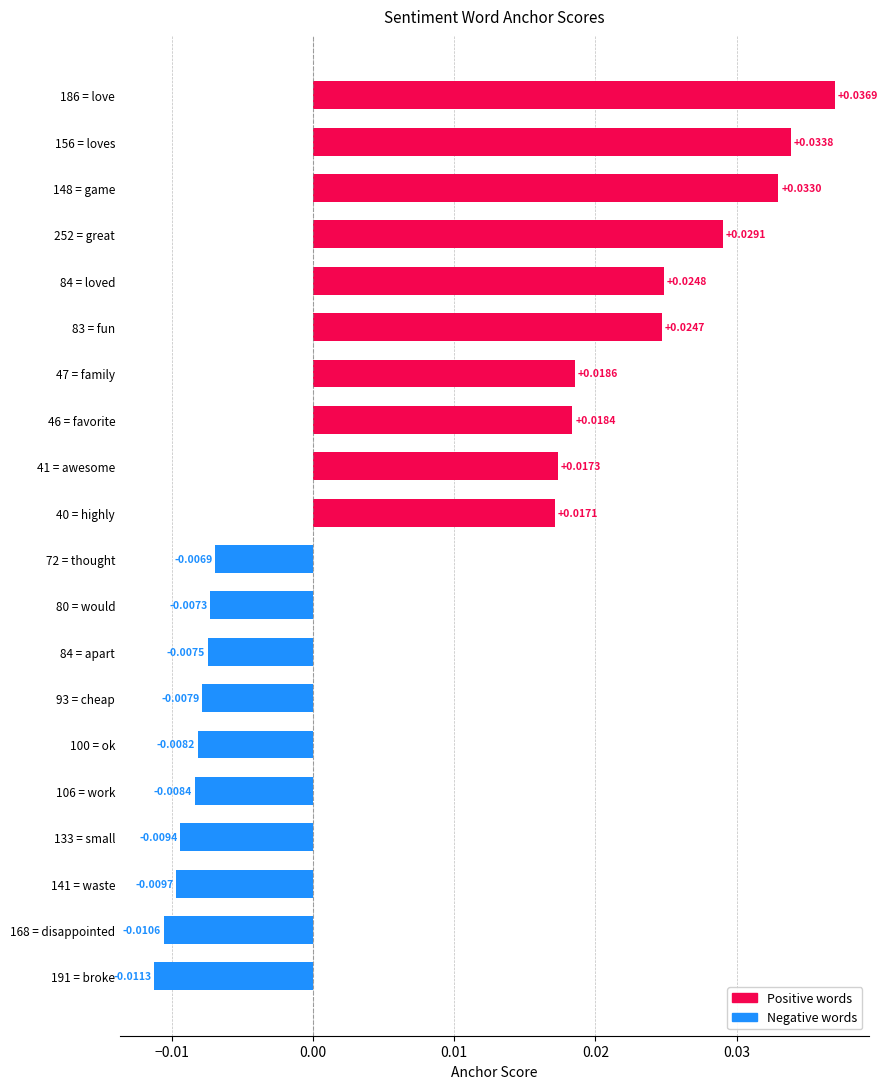

Which has a higher value, 72 = thought or 156 = loves?

156 = loves